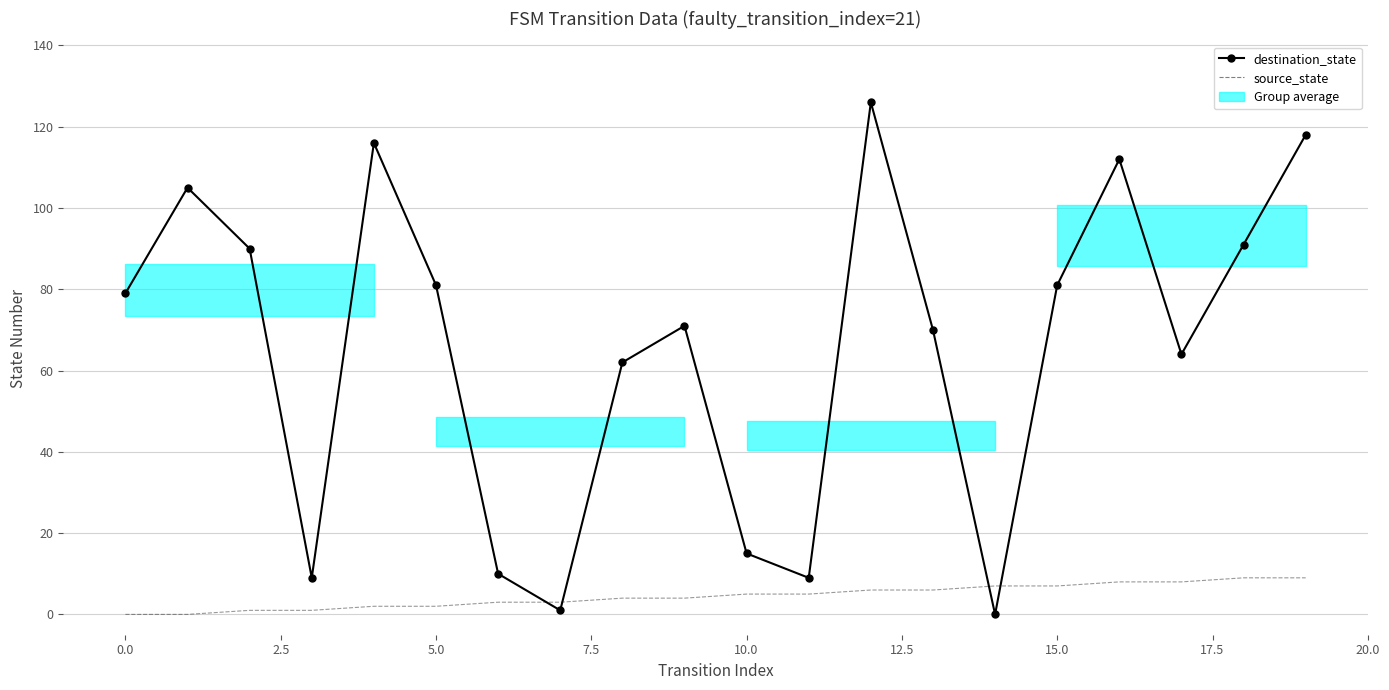

Is the value of destination_state at 0.0 greater than the value of source_state at −2.5?

Yes